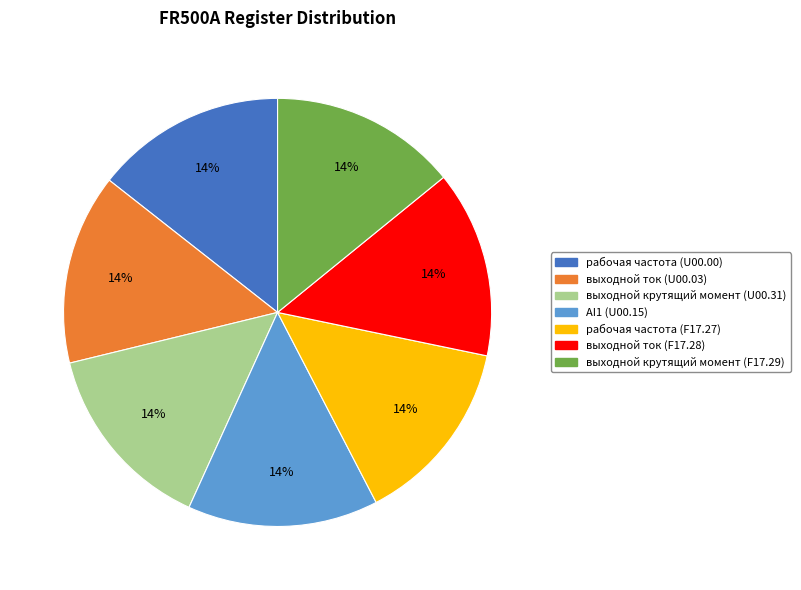

Is выходной ток (F17.28) the majority of the pie?

No